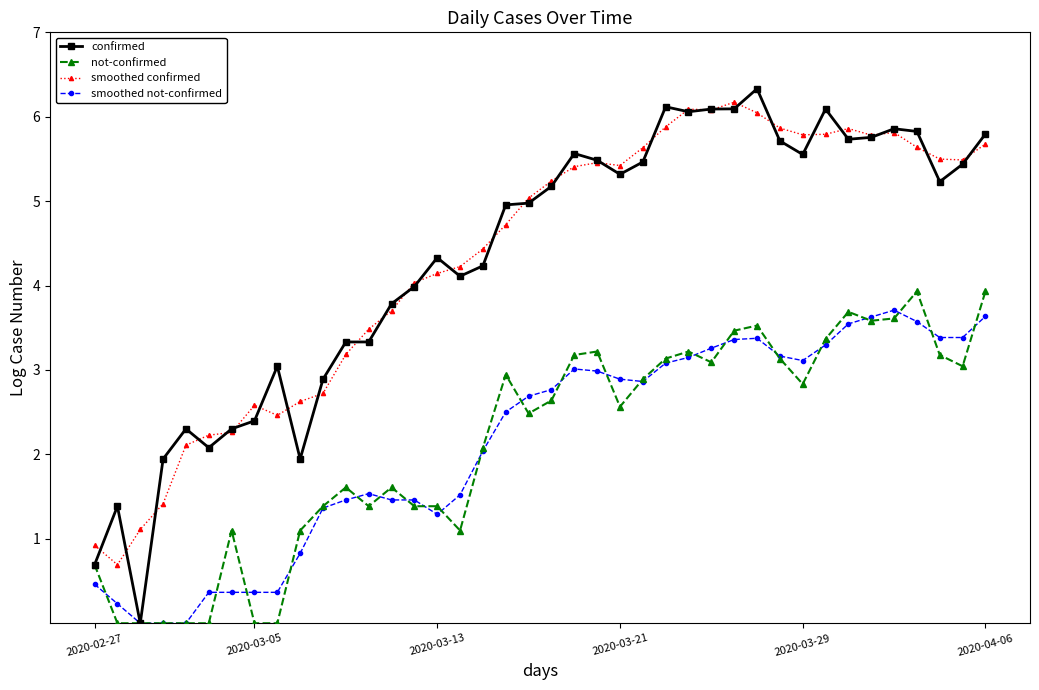

True or false: smoothed not-confirmed has more than 1 points higher than both neighbors.

True